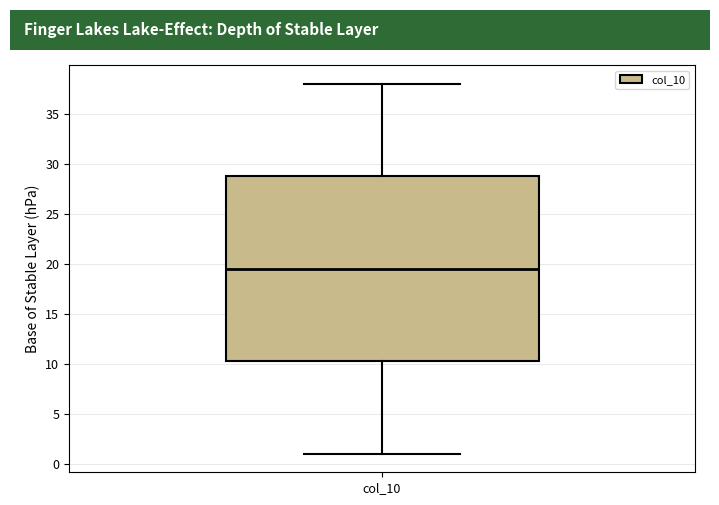

Transcribe this box plot: give where the median line is, the range the box spans, and where the two whiskers end, as read against the y-axis. The values are not printed on the chart, so give them approximately, as read against the axis.

median 19.5, box 10.5 to 29.0, whiskers 1.0 to 38.0